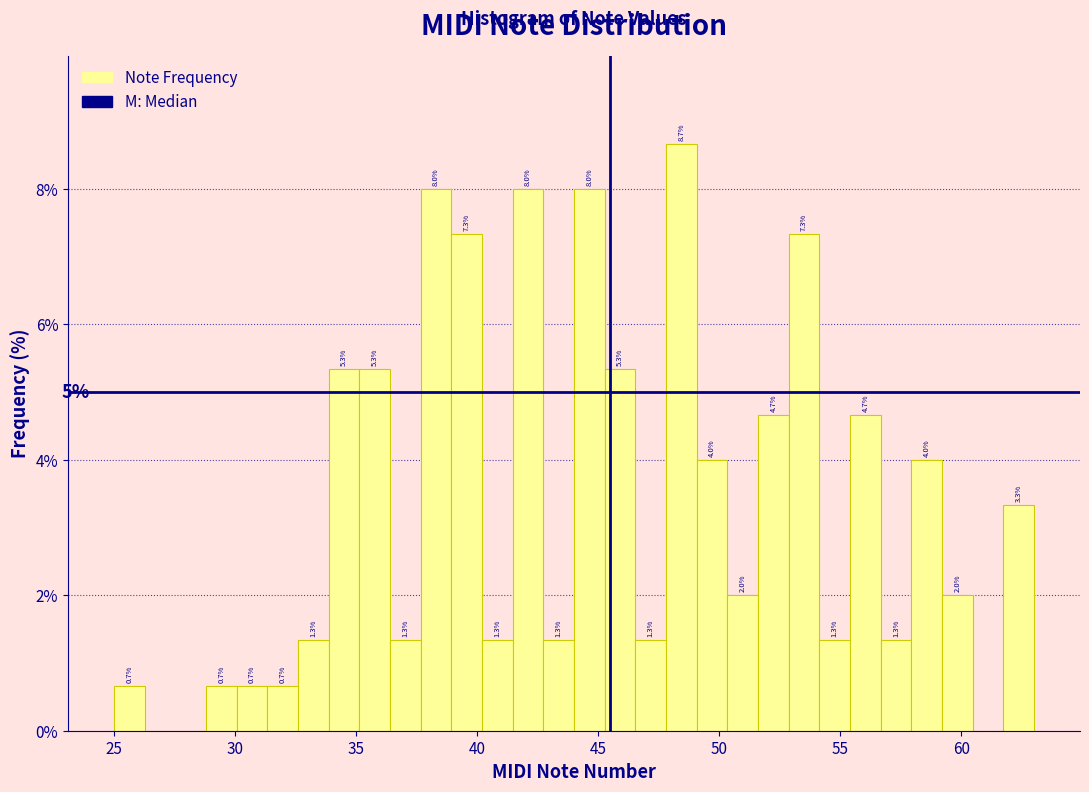

Read against the x-axis, roughly where is the centre of the tallest bar?

48.5